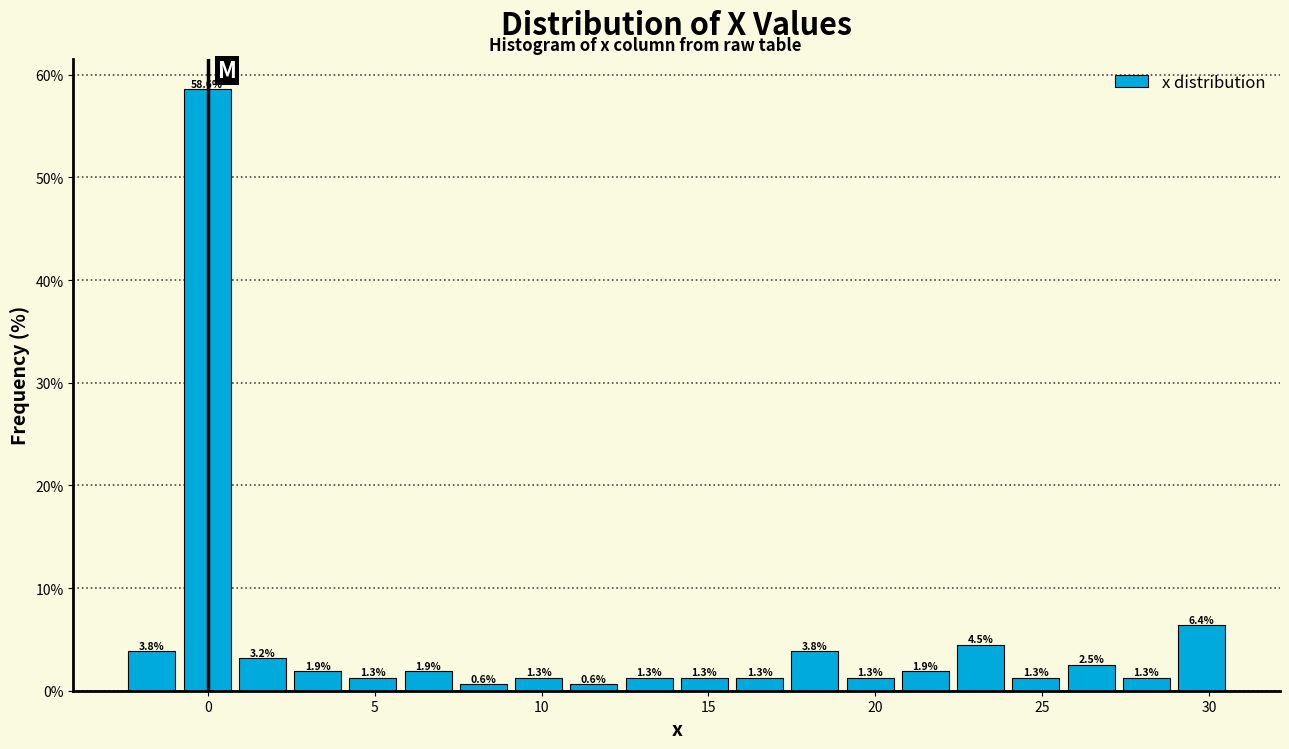

Around what value on the x-axis is the tallest bar? Give the approximate position of its centre, as read against the axis.

0.0